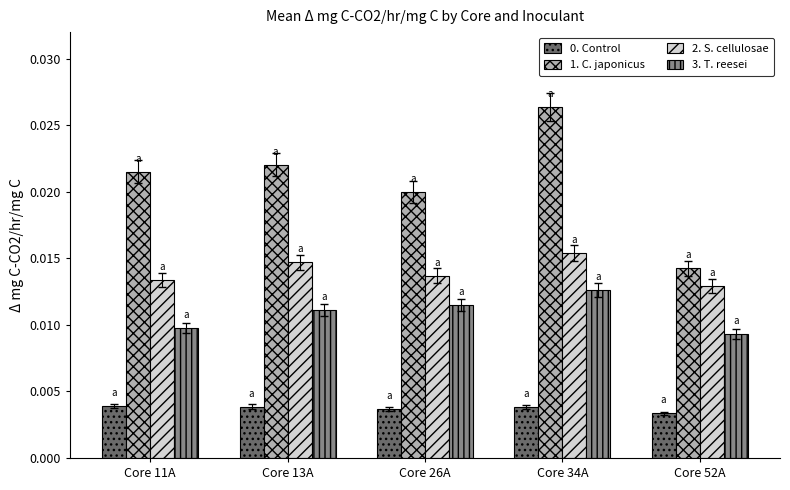

Between Core 34A and Core 52A, which series saw the biggest shift?

1. C. japonicus